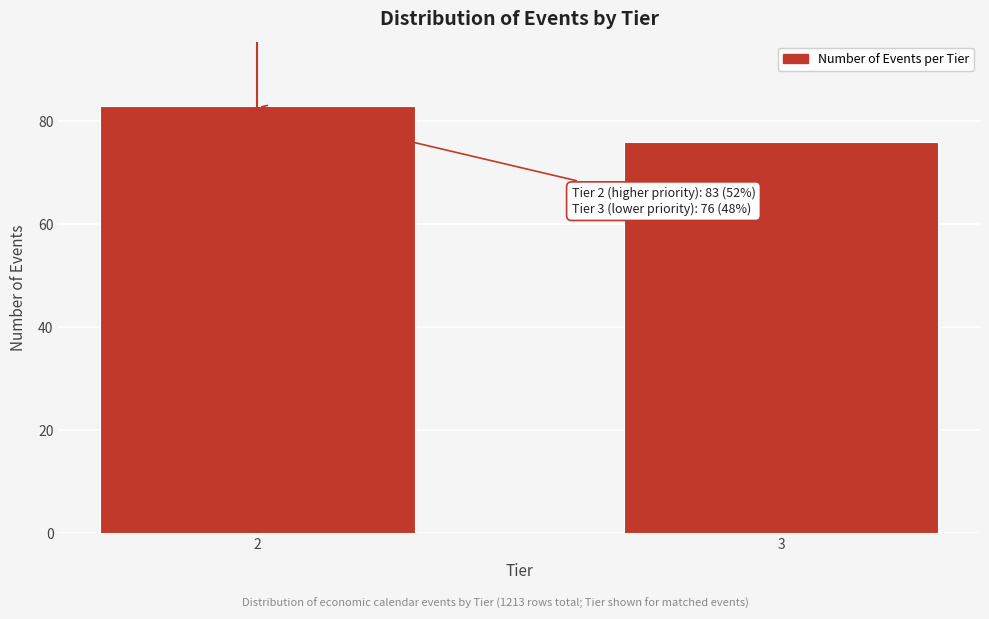

Reading left to right, extract all data points from this chart.

2=83	3=76